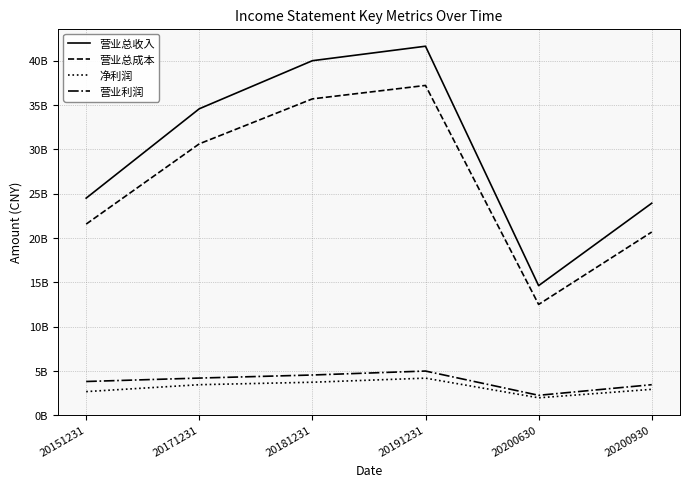

Where does the 营业利润 series first go above 4186142976?

20171231